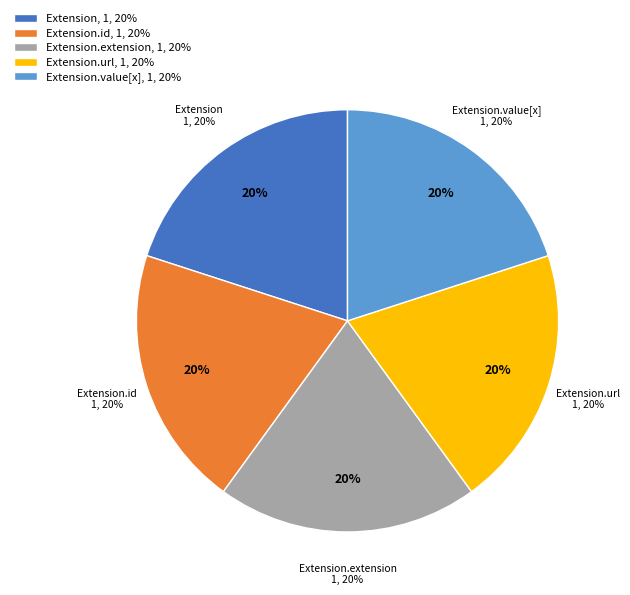

Which slice is the smallest?

Extension